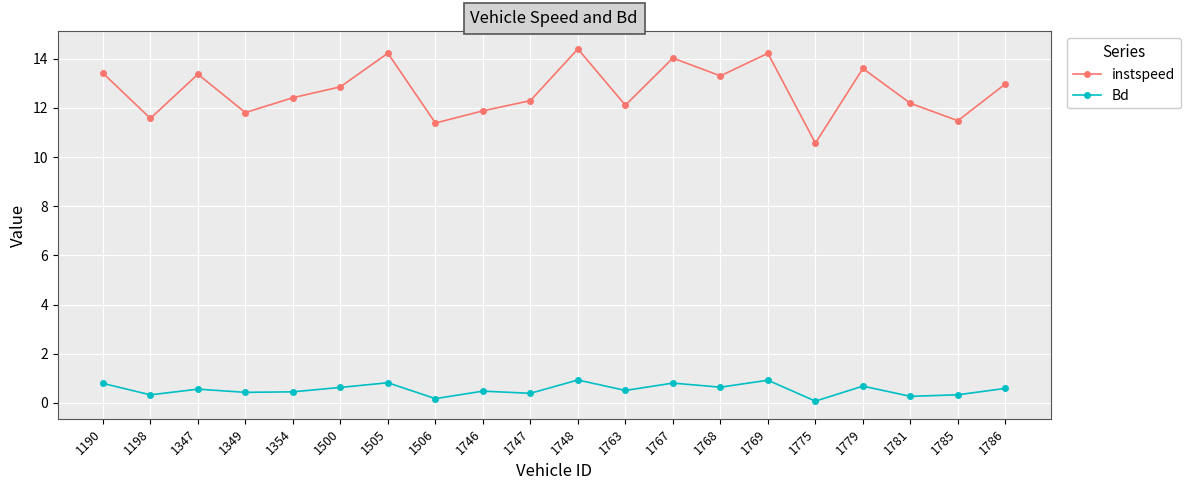

True or false: Bd and instspeed intersect in this chart.

False